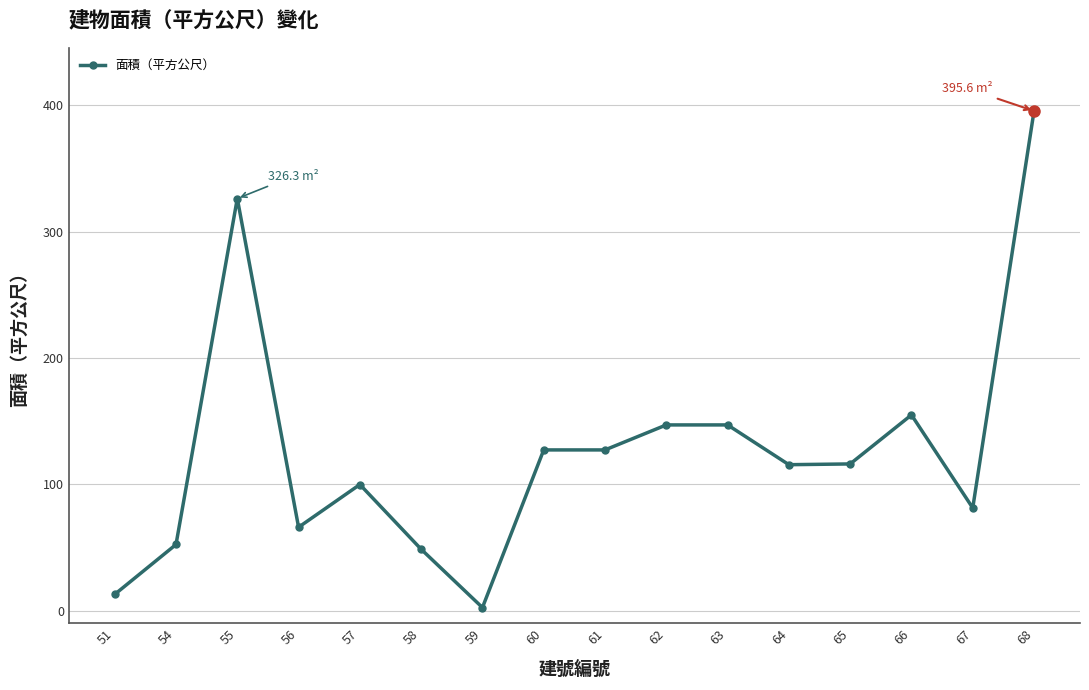

How many lines are shown in the chart?

1